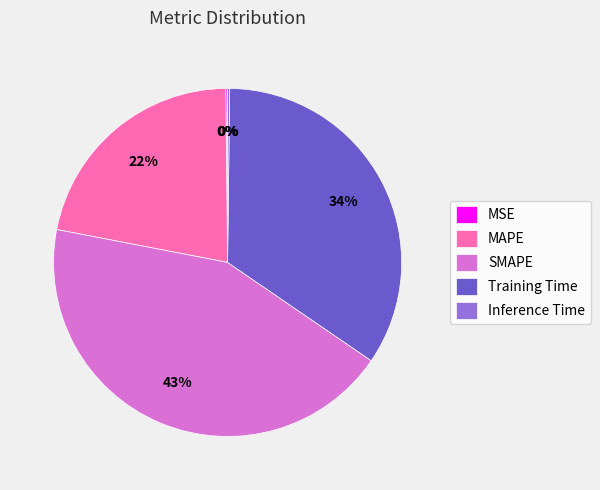

To the nearest percent, what percentage of the pie is MAPE?

22%